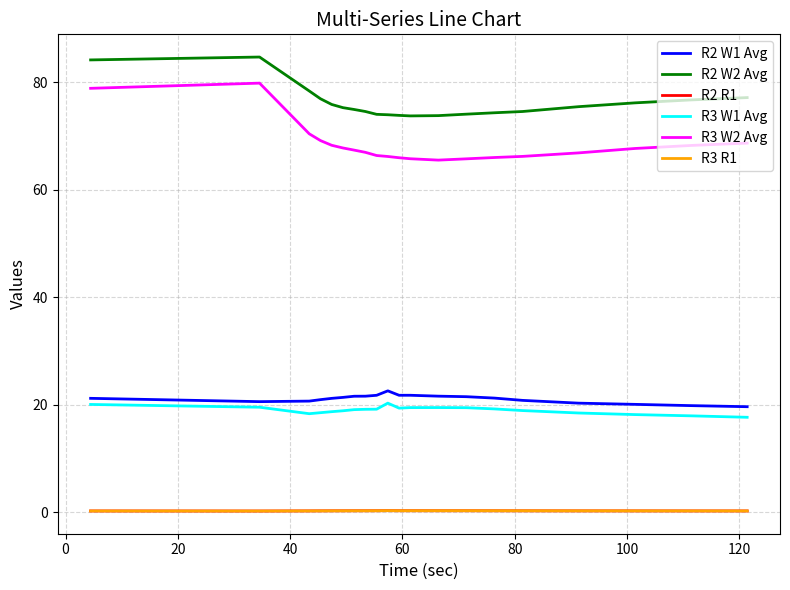

Which series has the widest spread of values?

R3 W2 Avg